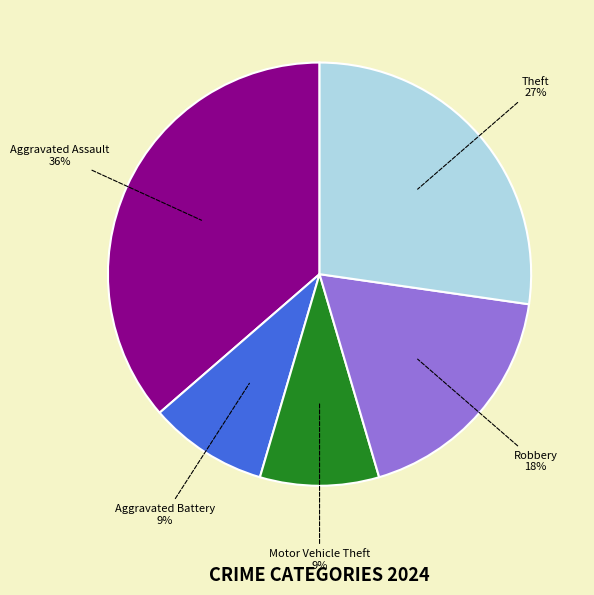

To the nearest percent, what is the average slice percentage?

20%